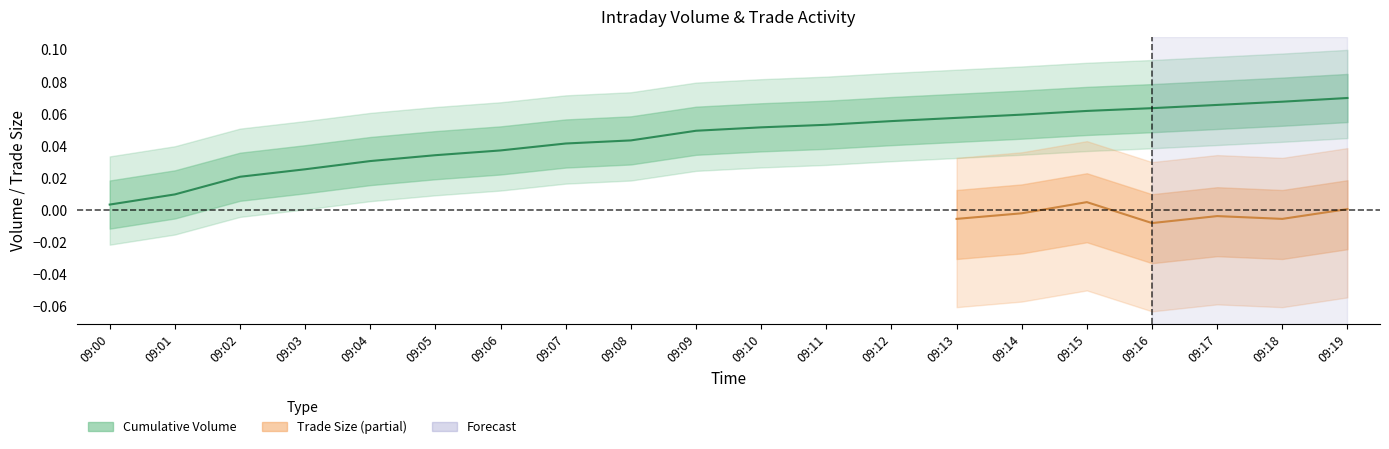

Reading right to left, extract all data points from this chart.

0.1	0.1	0.1	0.1	0.1	0.1	0.1	0.1	0.1	0.1	0.0	0.0	0.0	0.0	0.0	0.0	0.0	0.0	0.0	0.0